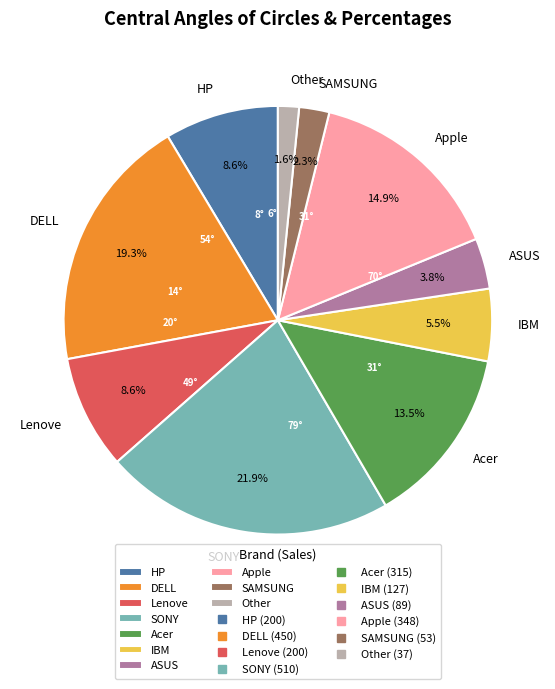

How many segments does this pie chart have?

10